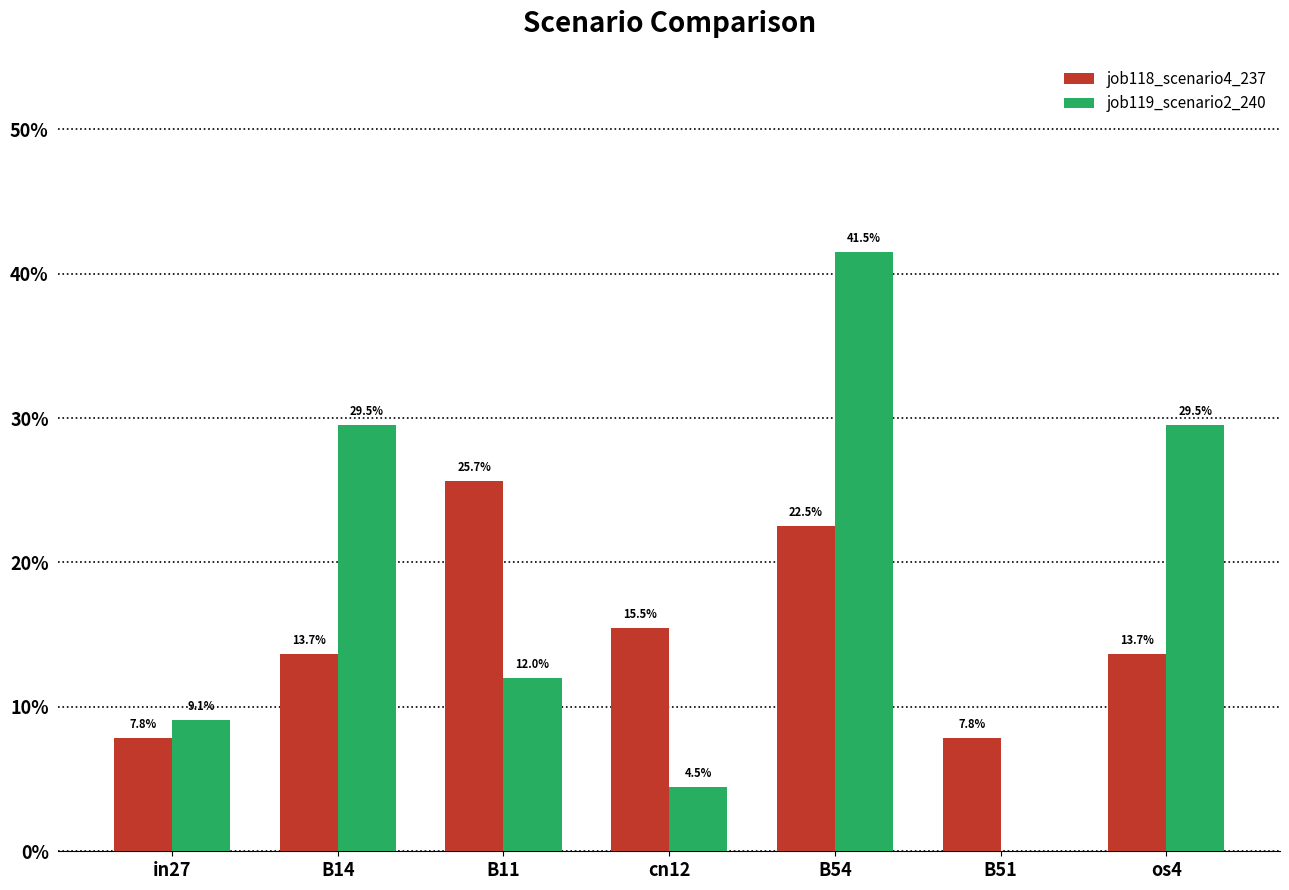

Reading left to right, what are all the values shown in this chart?

job118_scenario4_237: 0.1	0.1	0.3	0.2	0.2	0.1	0.1
job119_scenario2_240: 0.1	0.3	0.1	0.0	0.4	0.0	0.3